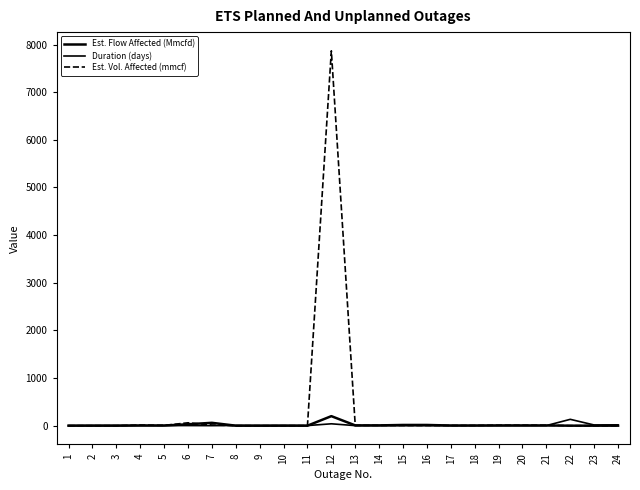

How many lines are shown in the chart?

3